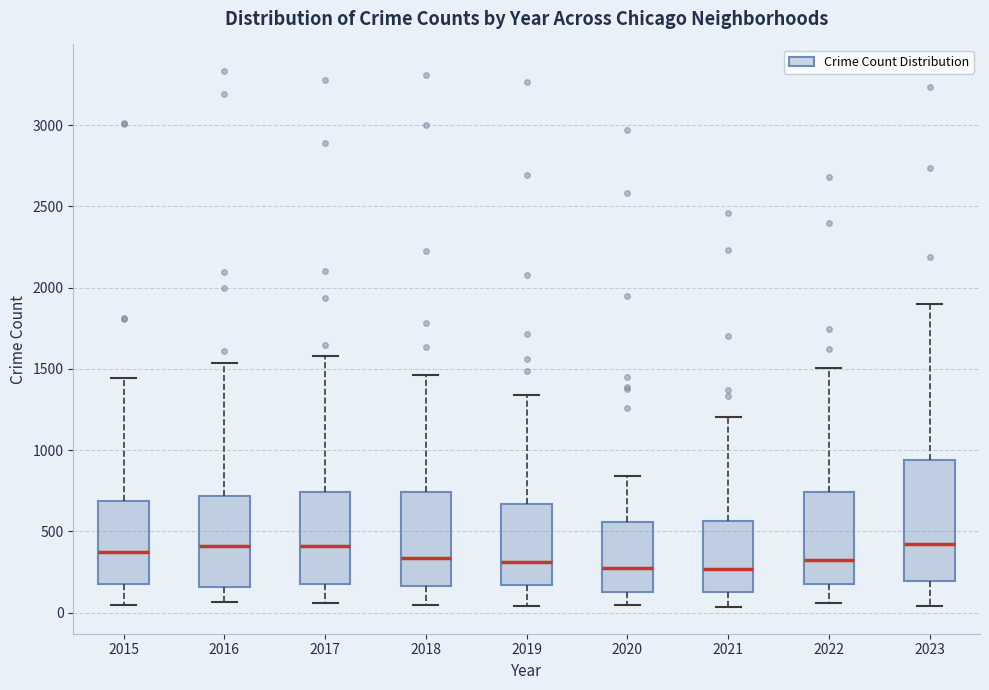

Reading left to right, transcribe this box plot: for each box, give where its median line is, the range the box spans, and where its two whiskers end, as read against the y-axis. The values are not printed on the chart, so give them approximately, as read against the axis.

2015: median 350, box 150 to 700, whiskers 50 to 1450
2016: median 400, box 150 to 700, whiskers 50 to 1550
2017: median 400, box 200 to 750, whiskers 50 to 1600
2018: median 350, box 150 to 750, whiskers 50 to 1450
2019: median 300, box 150 to 650, whiskers 50 to 1350
2020: median 300, box 150 to 550, whiskers 50 to 850
2021: median 250, box 150 to 550, whiskers 50 to 1200
2022: median 300, box 150 to 750, whiskers 50 to 1500
2023: median 400, box 200 to 950, whiskers 50 to 1900